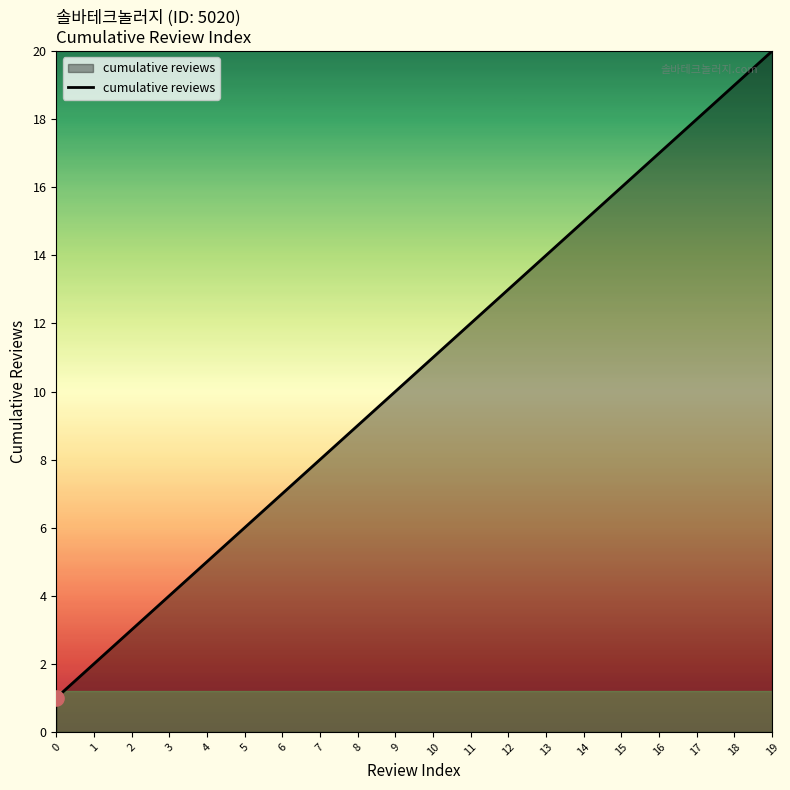

What is the ratio of the value at 11 to the value at 1?

6.0